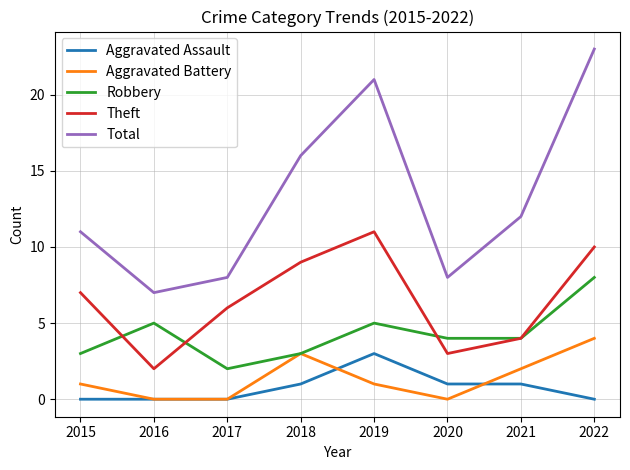

True or false: Aggravated Battery and Total cross at least once.

False